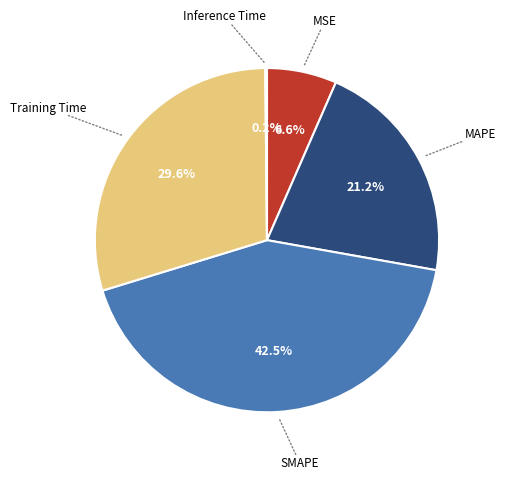

What percentage is NOT represented by Training Time?

70.4%